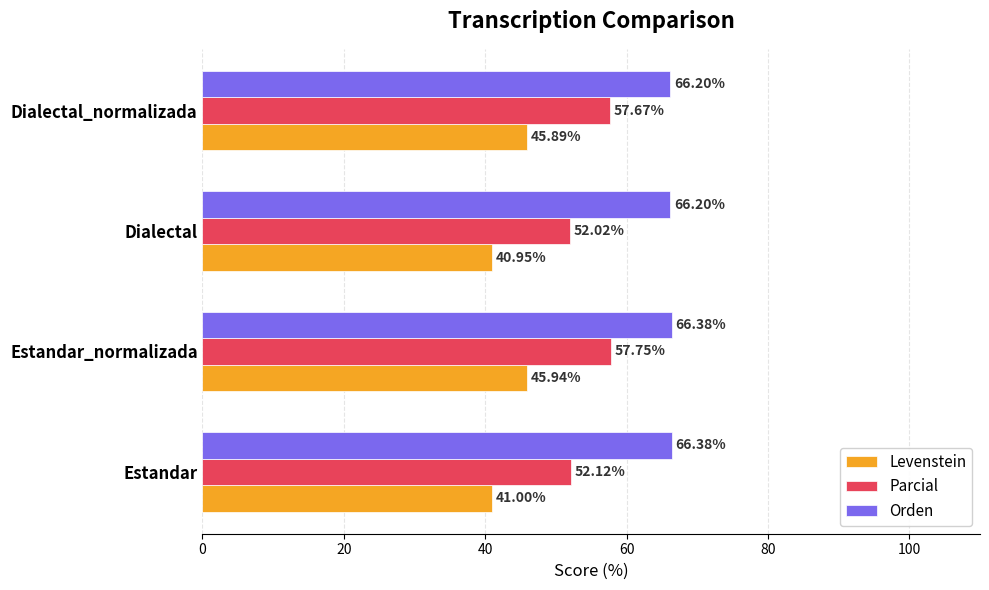

What is the average value of the Parcial series?

54.9